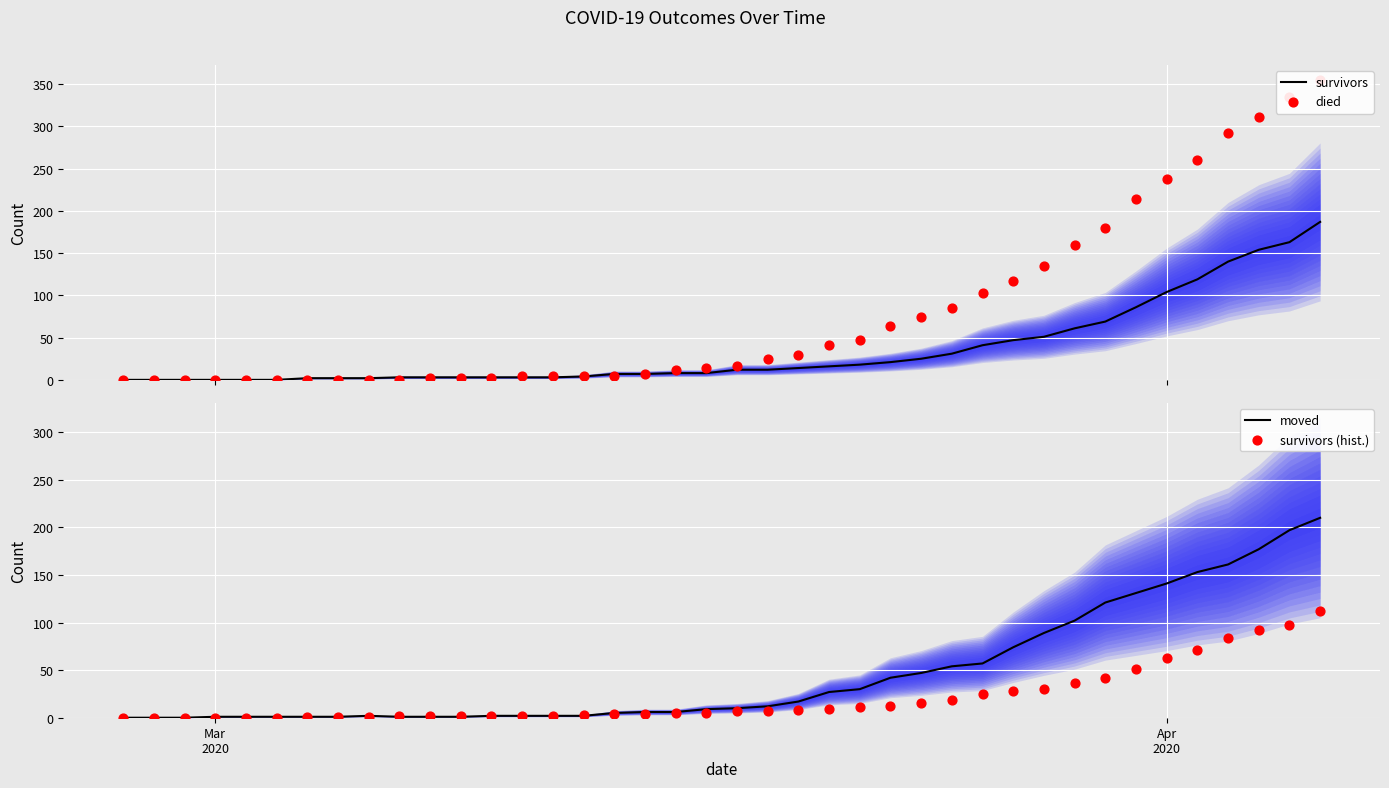

Is the value of survivors (hist.) at 2 greater than the value of died at 30?

No